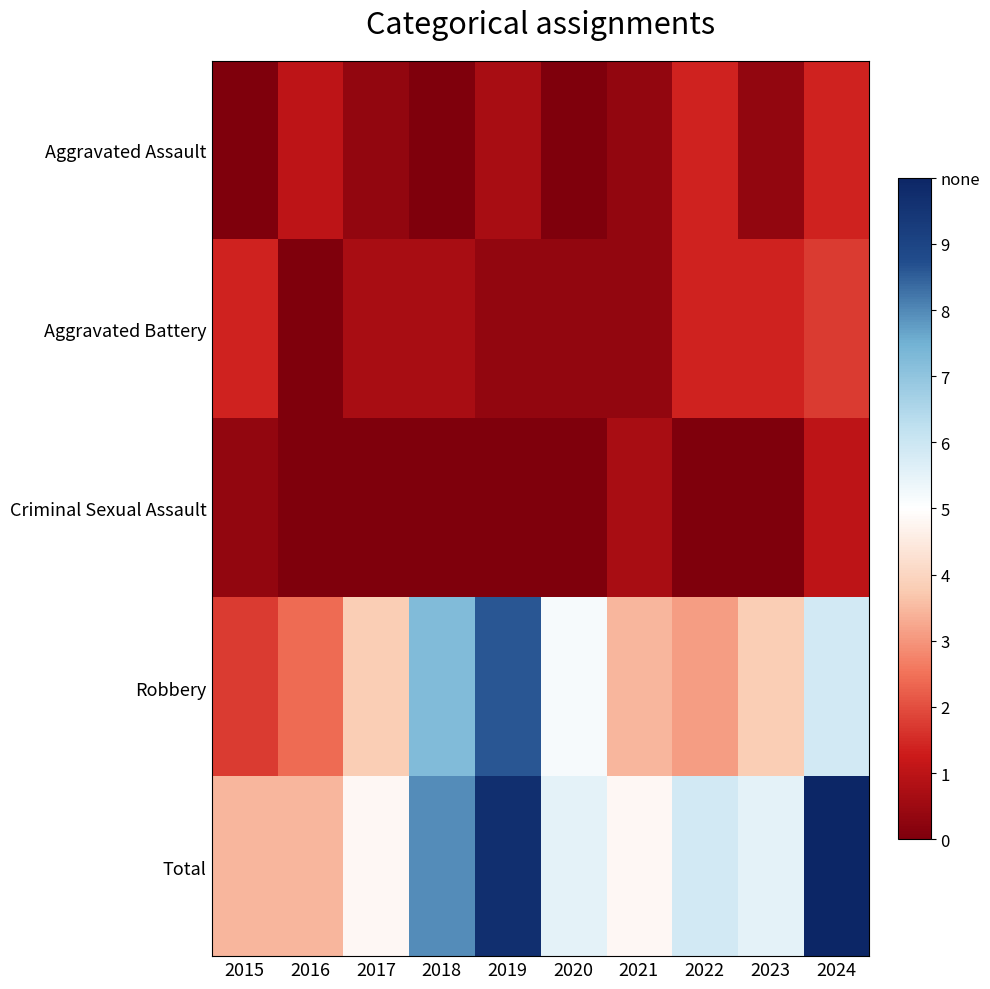

What is the total value across all series at 2020?

32